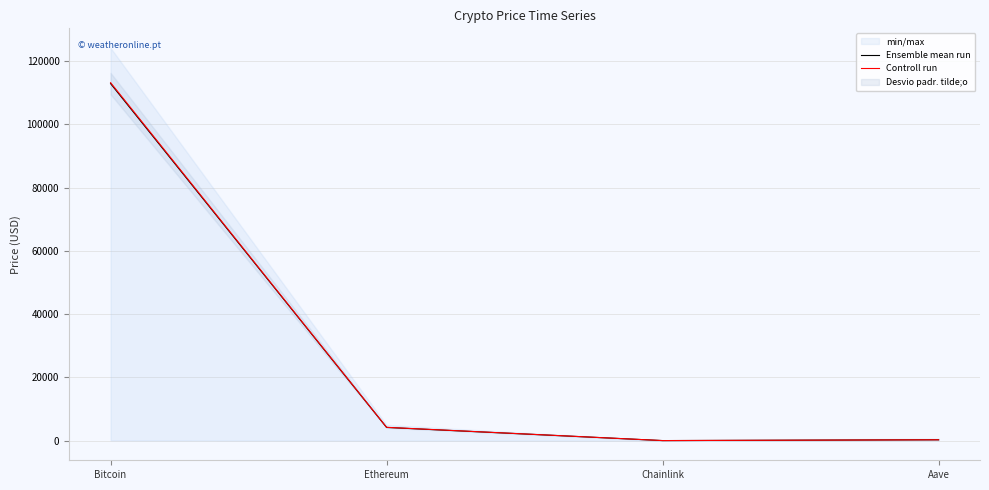

Where is Controll run nearest to the value 56592?

Ethereum